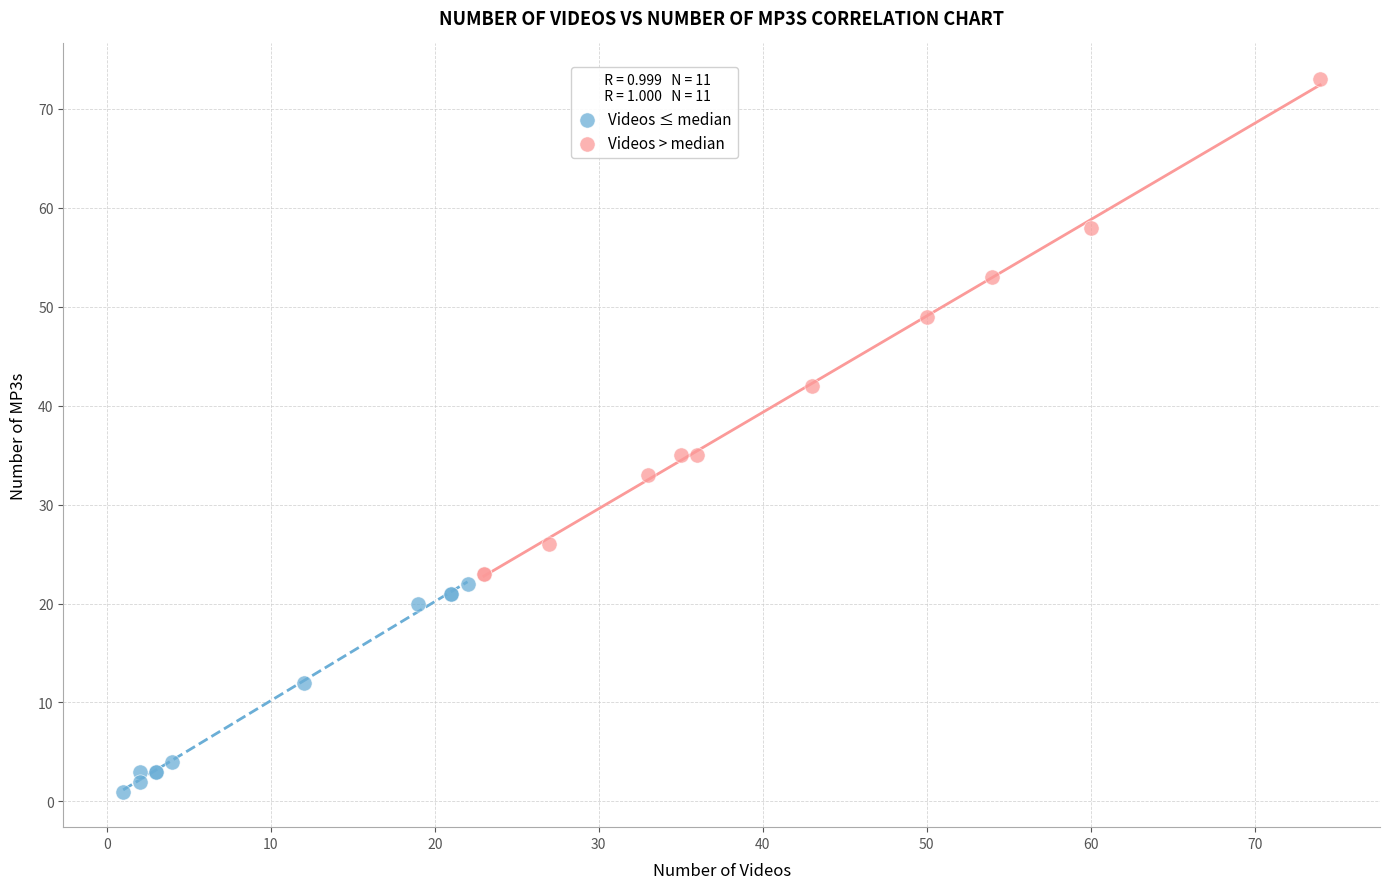

Which series has the widest spread of Y values?

Videos > median